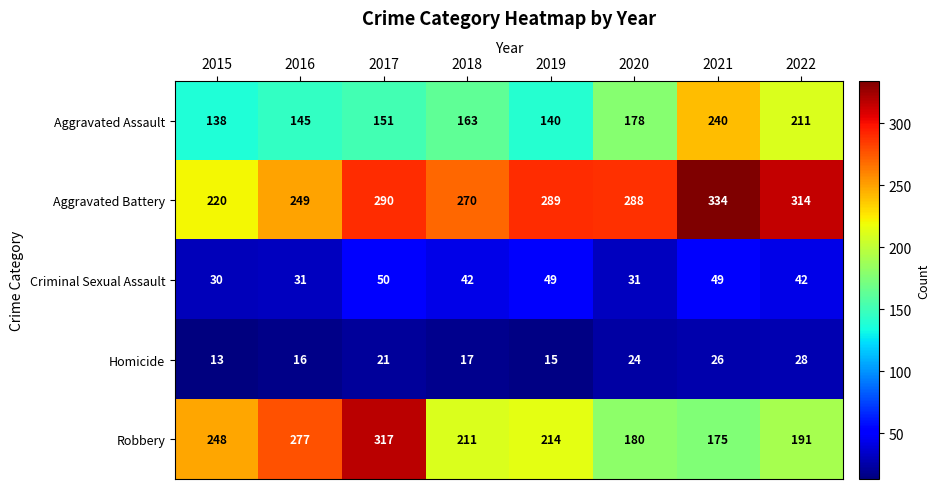

At how many categories does at least one series exceed 137?

8